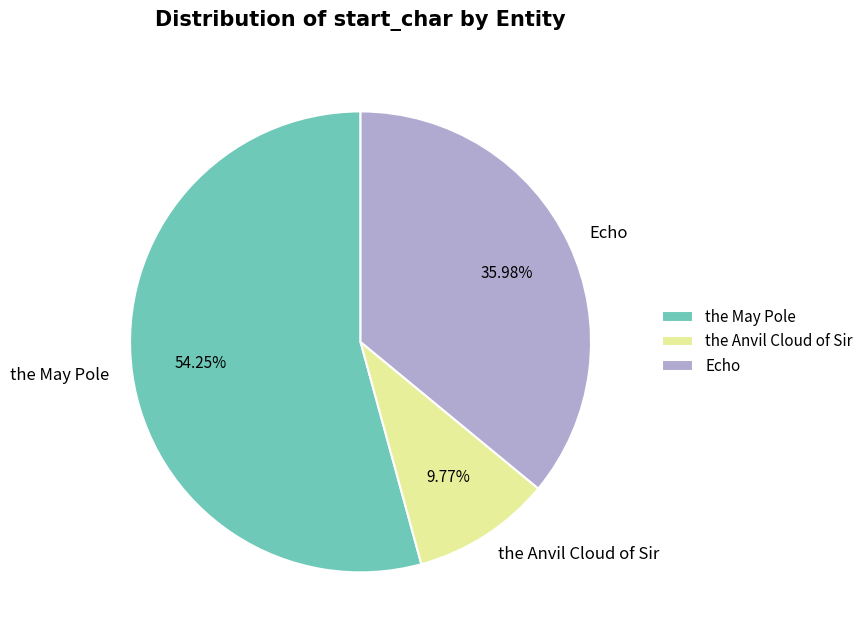

Approximately how many times larger is the value at the Anvil Cloud of Sir compared to the May Pole?

0.2